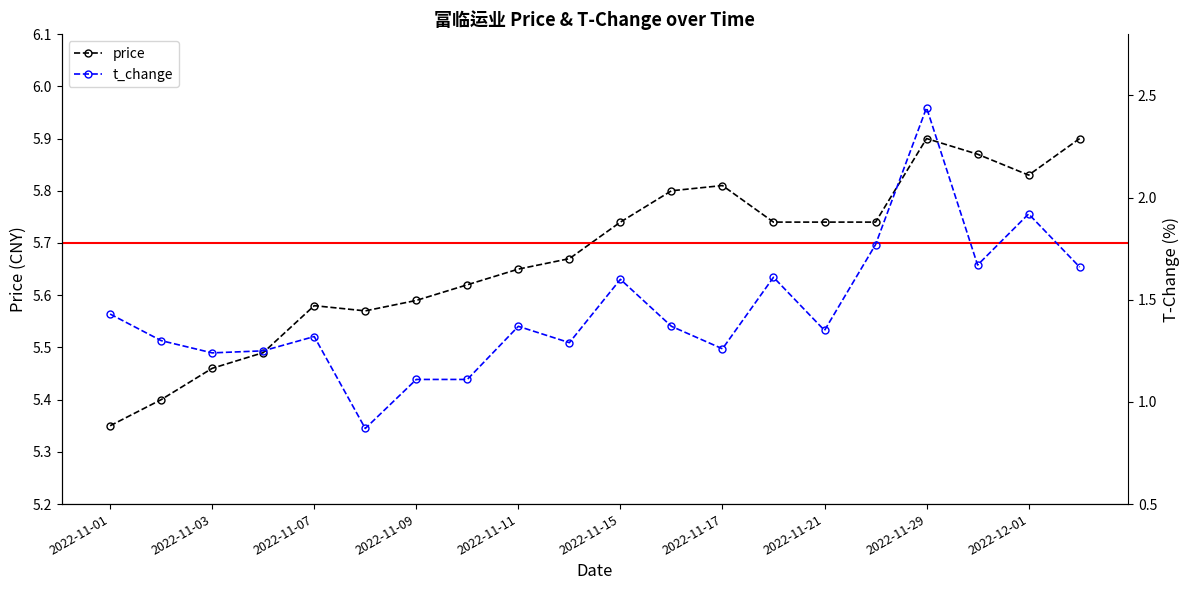

True or false: t_change and price intersect in this chart.

False